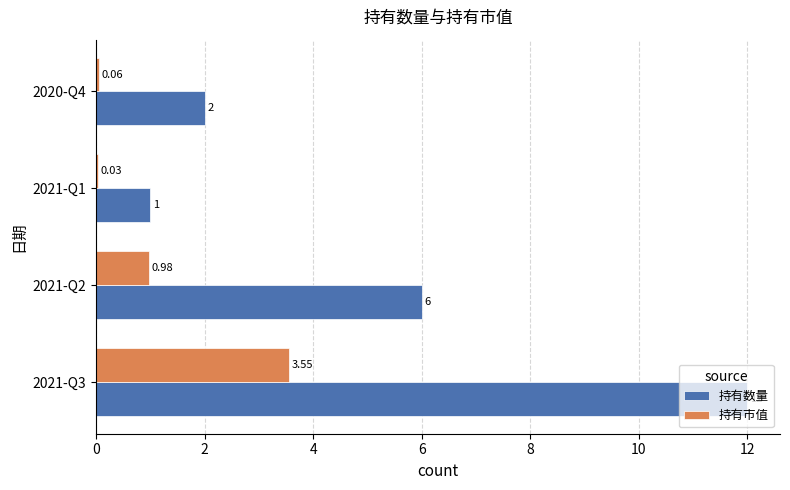

At which category is the sum across all series the highest?

2021-Q3